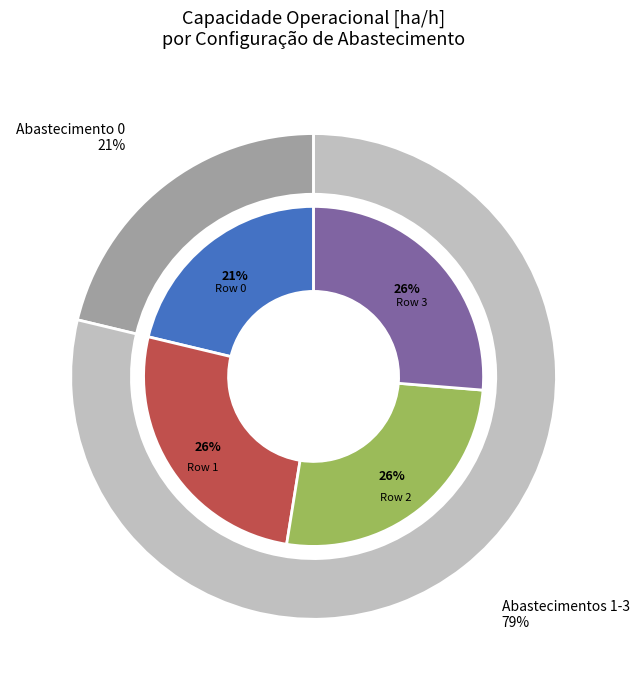

How many segments does this pie chart have?

4